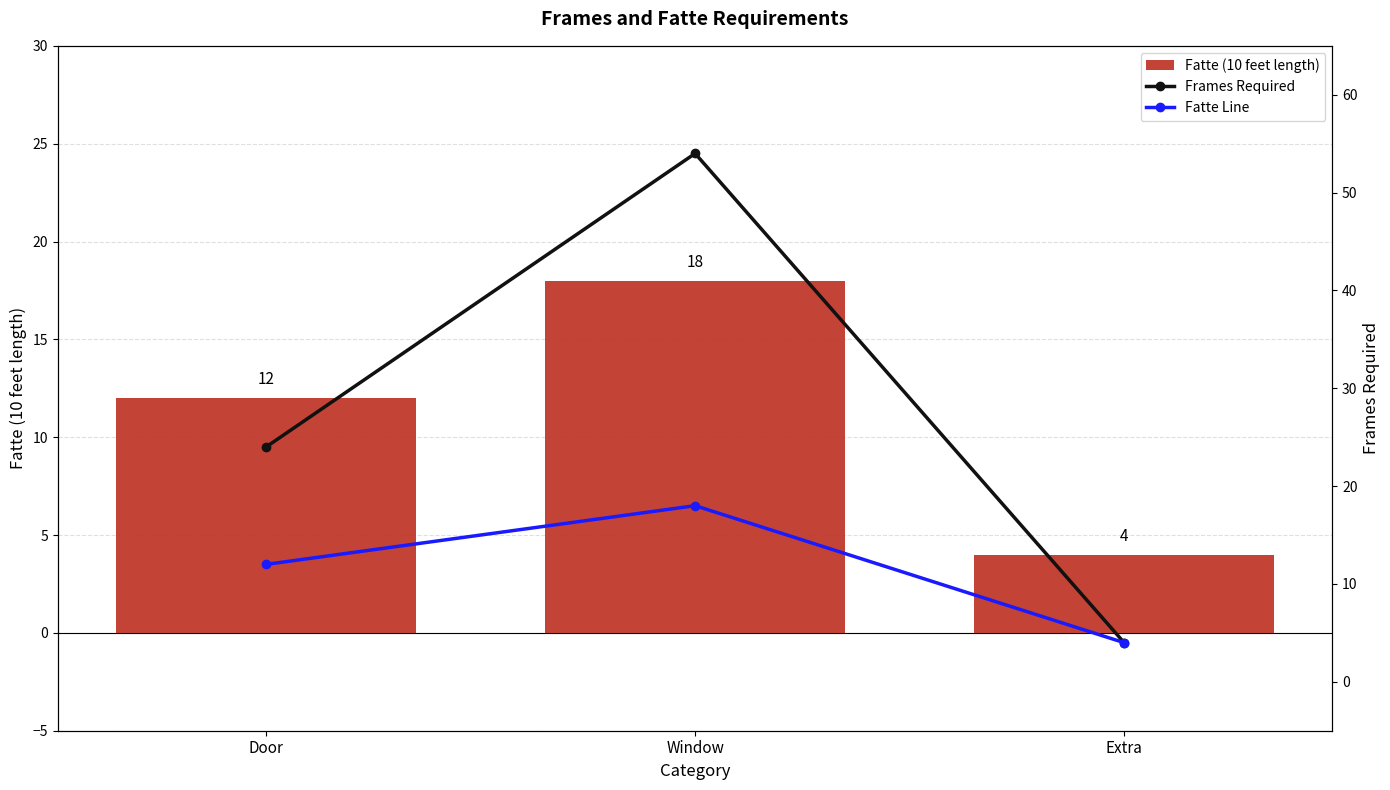

How many values in the Fatte (10 feet length) series are below 12?

1